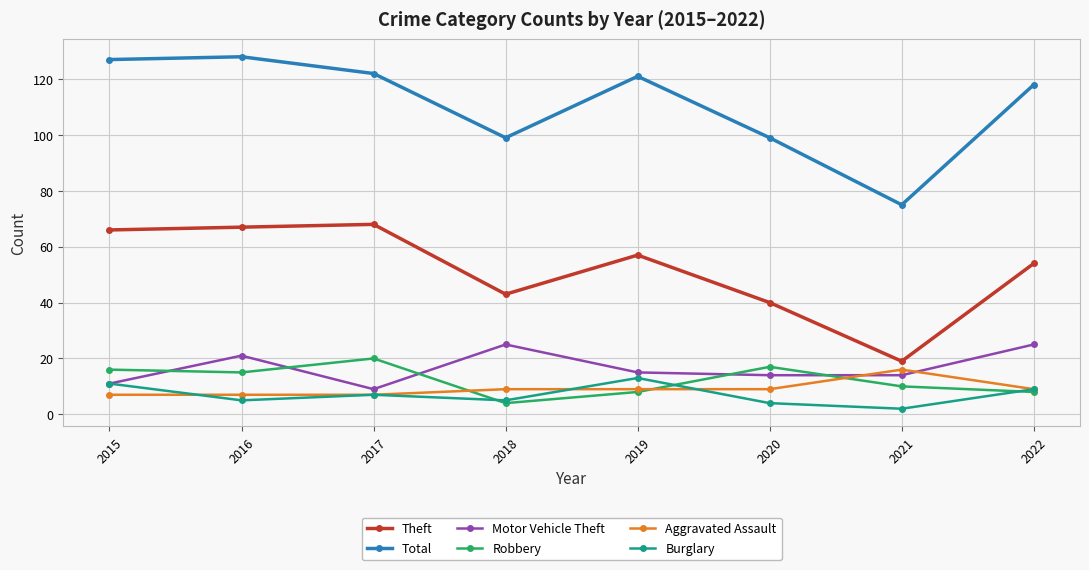

True or false: Theft has a value of 40 at 2020.

True